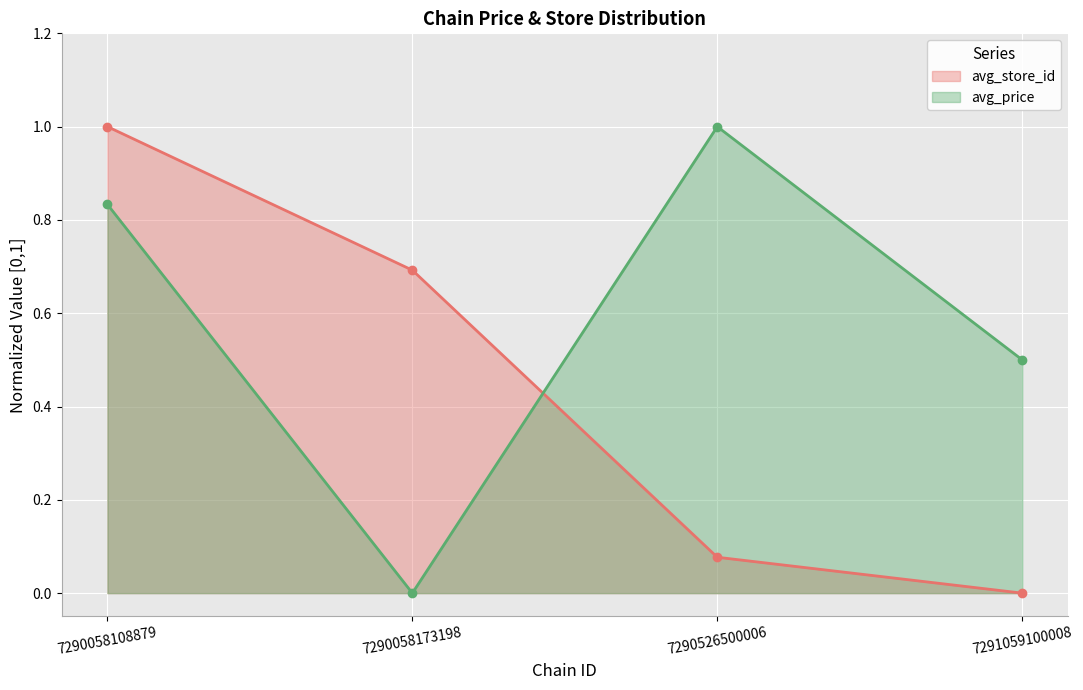

True or false: avg_price has more than 1 points higher than both neighbors.

False